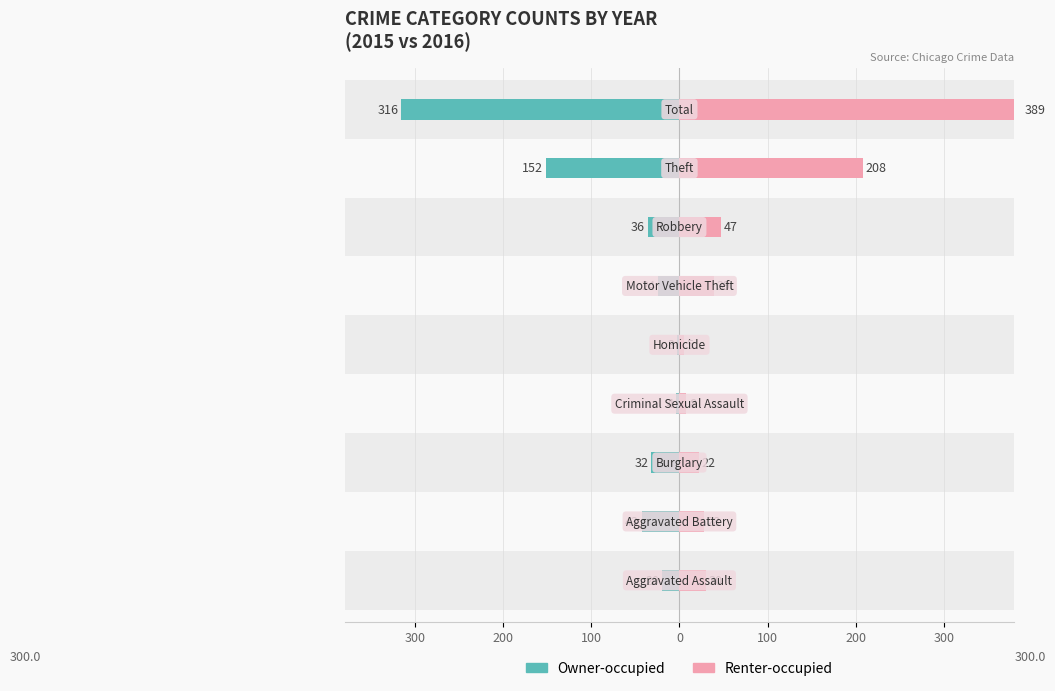

At how many categories does at least one series exceed 304?

1